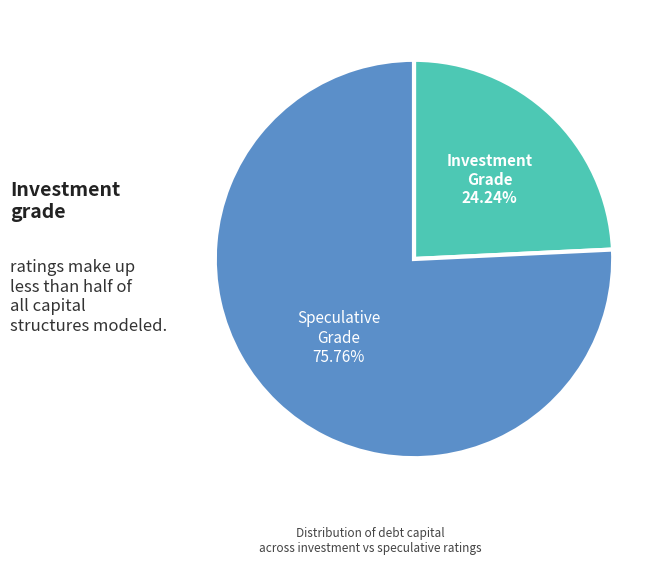

Do Speculative Grade and Investment Grade together represent more than half of the pie?

Yes